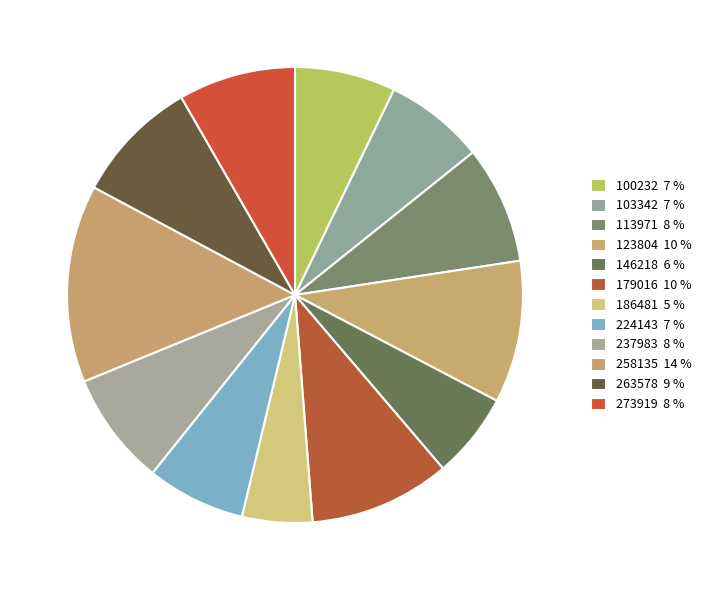

To the nearest percent, what is the difference between the 258135 and 103342 slice percentages?

7%